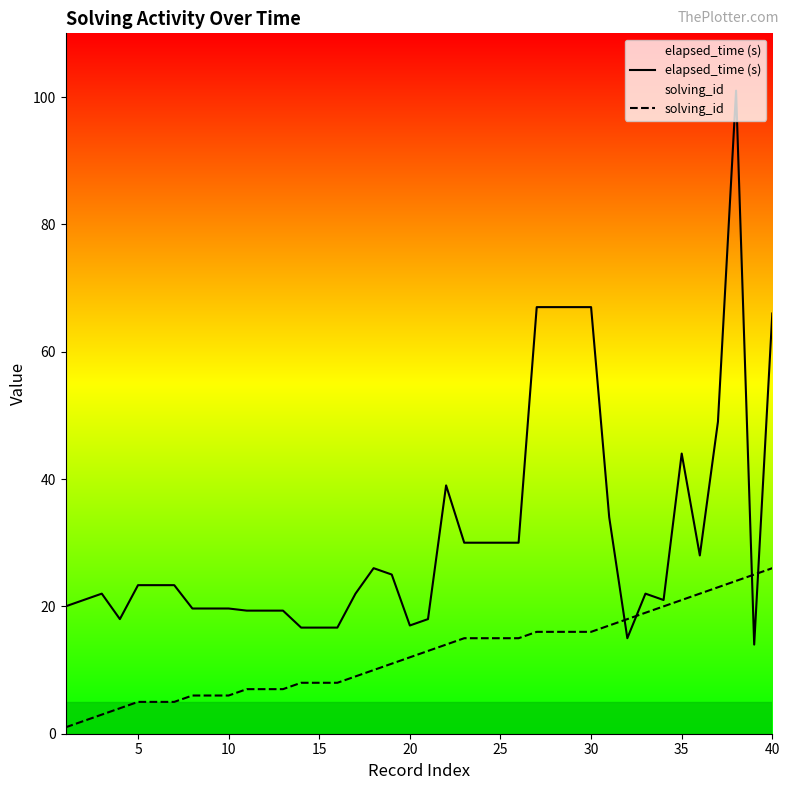

Which series has the largest total across all categories?

elapsed_time (s)